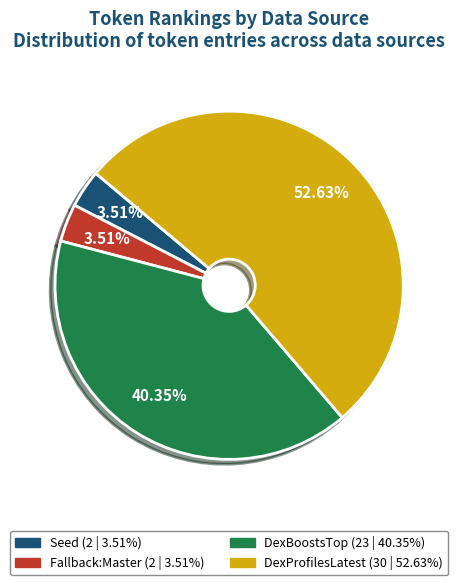

To the nearest percent, what is the combined percentage of DexProfilesLatest and DexBoostsTop?

93%